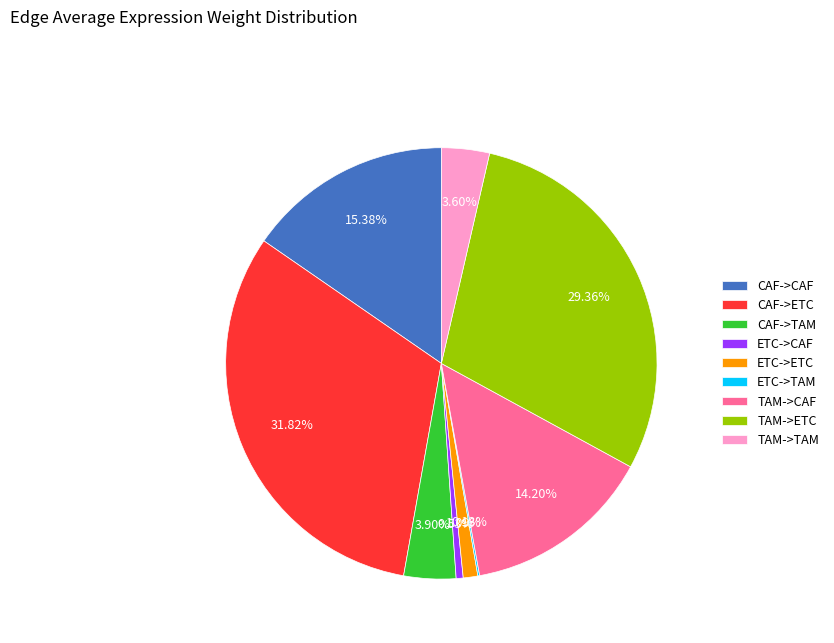

Is there a majority slice in this chart?

No